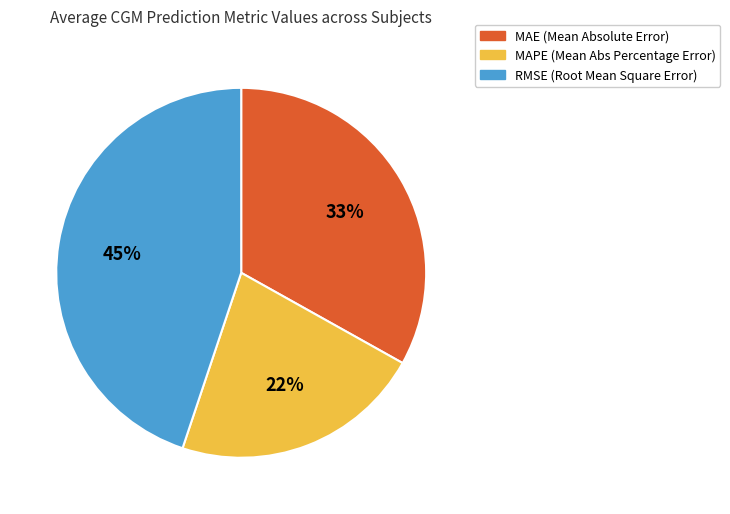

Which slice is the smallest?

MAPE